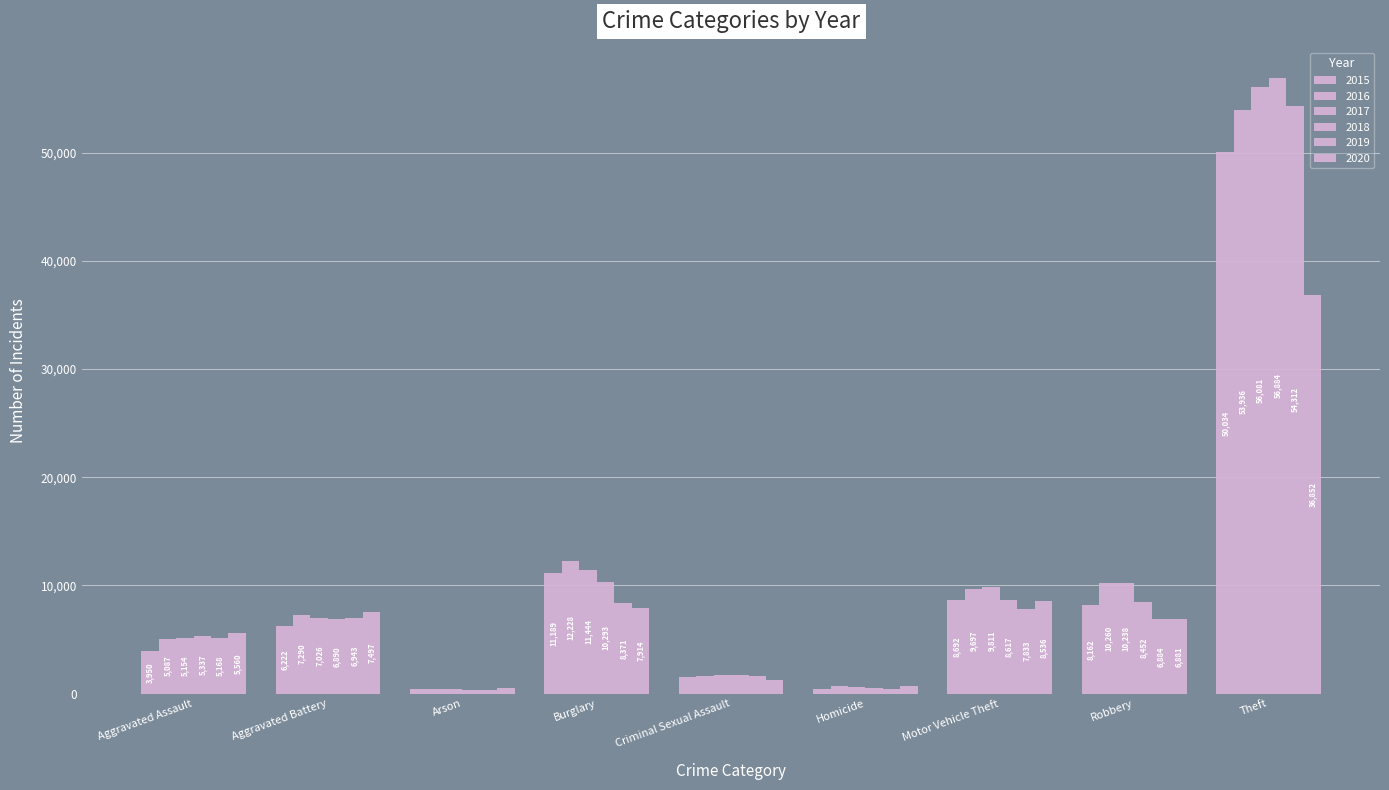

What is the difference between the highest and lowest values at Robbery?

3379